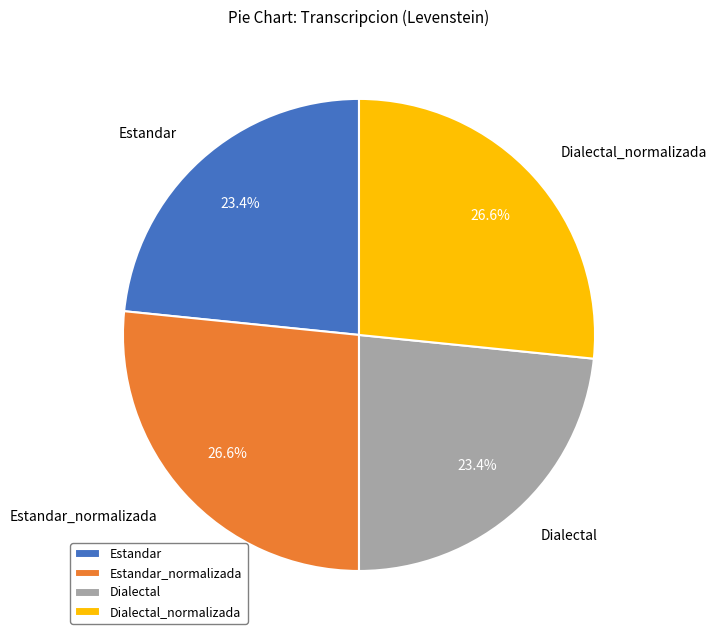

Do Estandar_normalizada and Dialectal_normalizada together represent more than half of the pie?

Yes